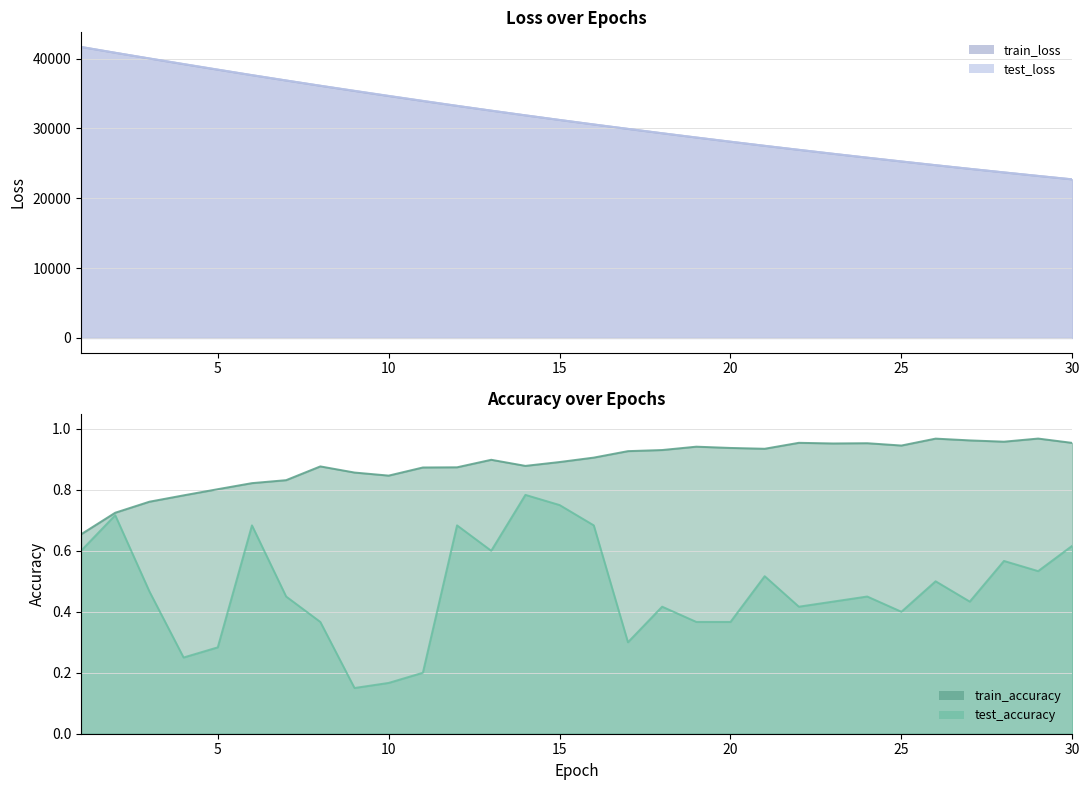

Is the value of train_accuracy at 28 greater than the value of train_loss at 26?

No